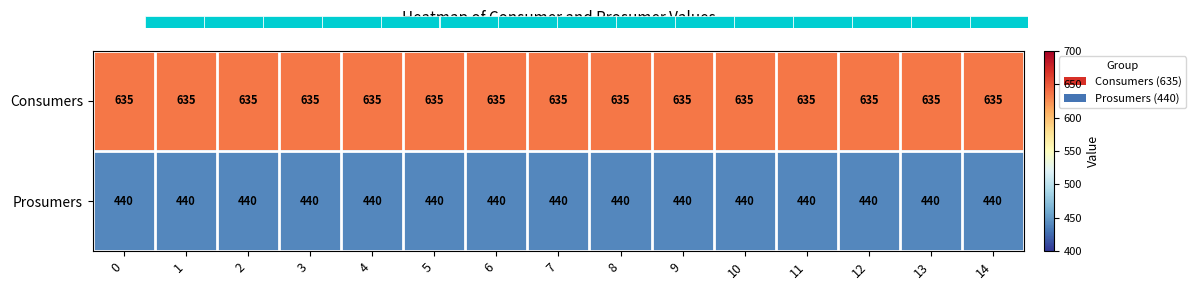

Reading left to right, what are all the values shown in this chart?

Consumers: 0=635	1=635	2=635	3=635	4=635	5=635	6=635	7=635	8=635	9=635	10=635	11=635	12=635	13=635	14=635
Prosumers: 0=440	1=440	2=440	3=440	4=440	5=440	6=440	7=440	8=440	9=440	10=440	11=440	12=440	13=440	14=440